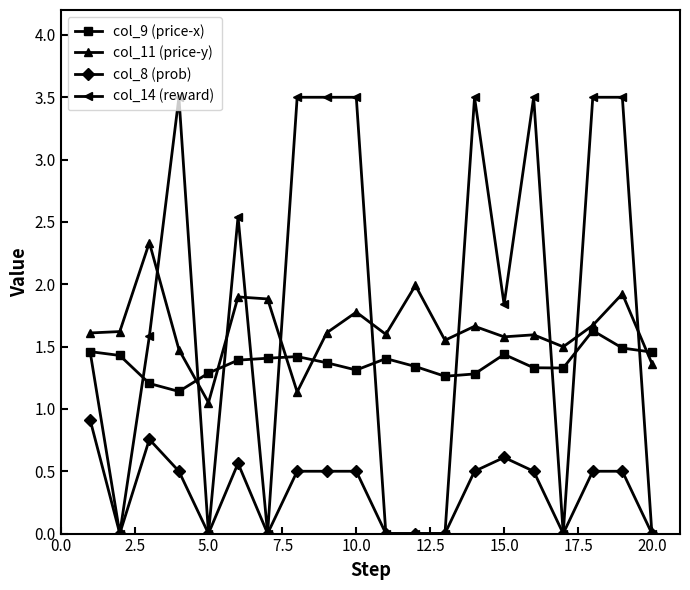

What are all the series names shown in the legend?

col_9 (price-x), col_11 (price-y), col_8 (prob), col_14 (reward)